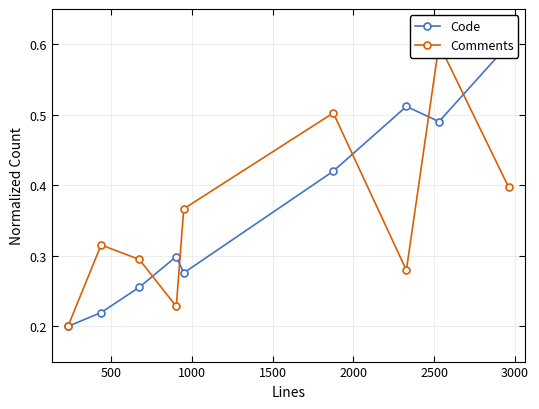

What is the difference between the maximum and minimum values in the Comments series?

0.4